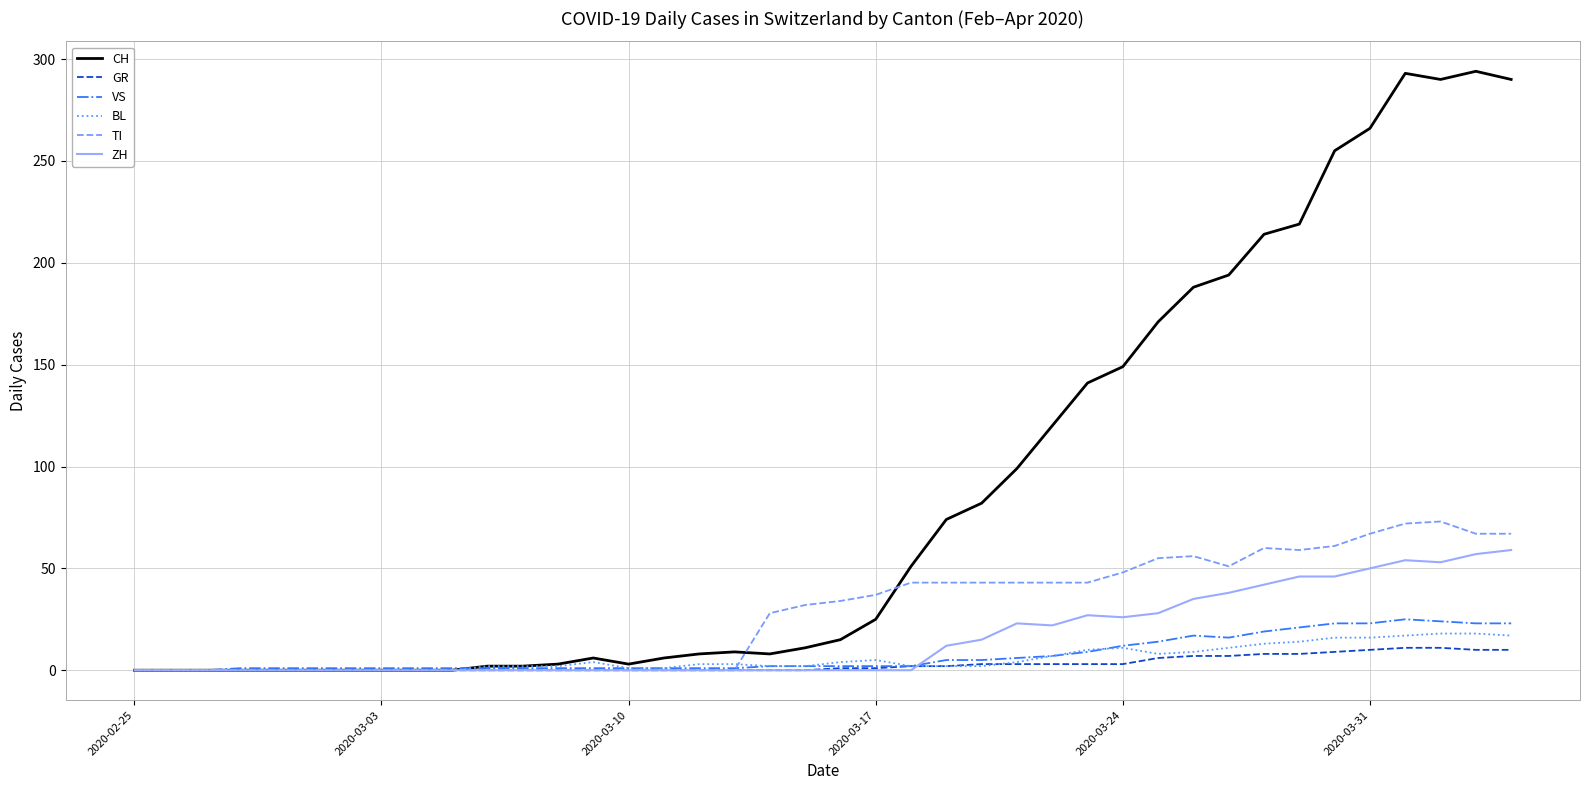

What is the sum of all VS values?

297